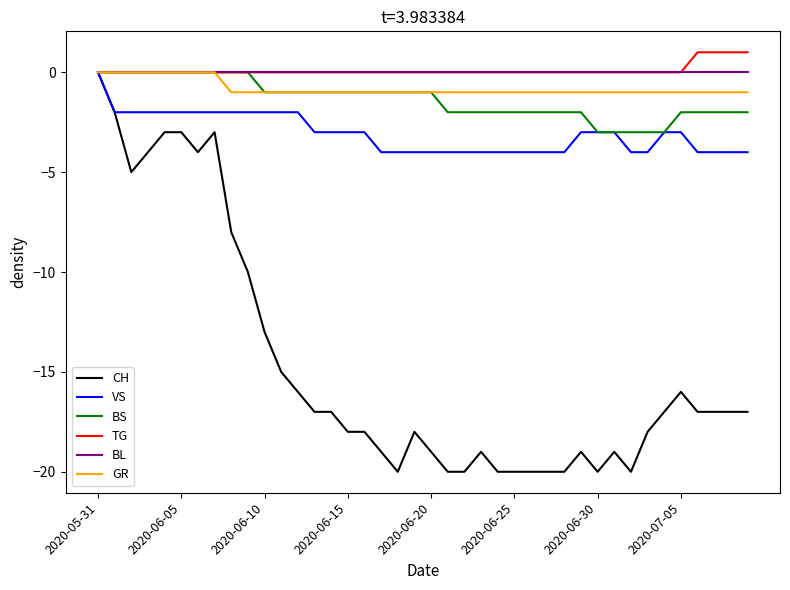

Which series has the widest spread of values?

CH